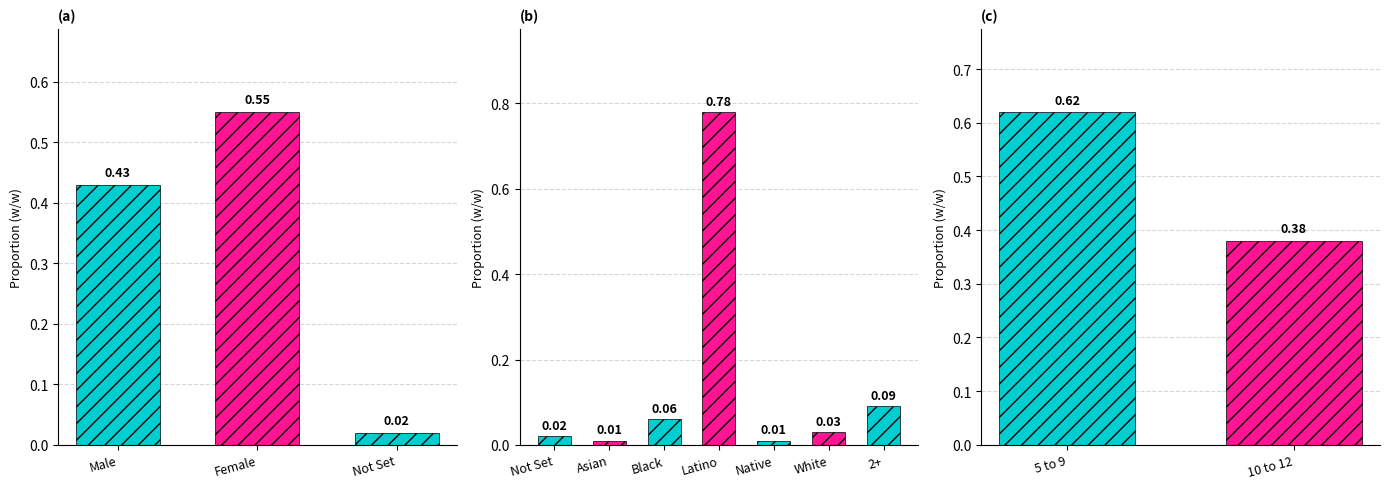

List the labels in order of value, largest first.

Latino, 5 to 9, Female, Male, 10 to 12, 2+, Black, White, Not Set, Not Set, Asian, Native